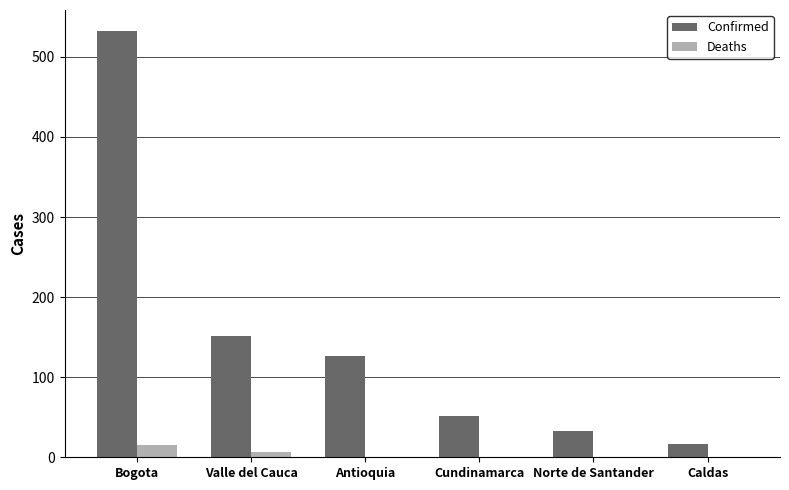

At which category is the sum across all series the highest?

Bogota